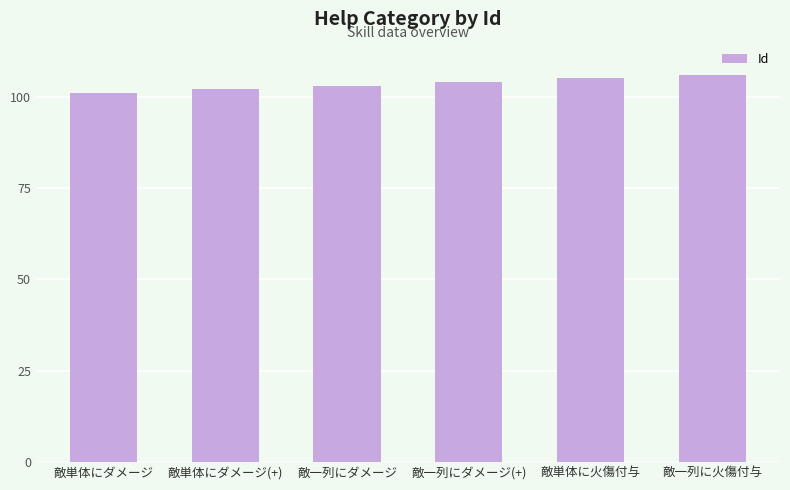

Reading right to left, what are all the values shown in this chart?

106	105	104	103	102	101